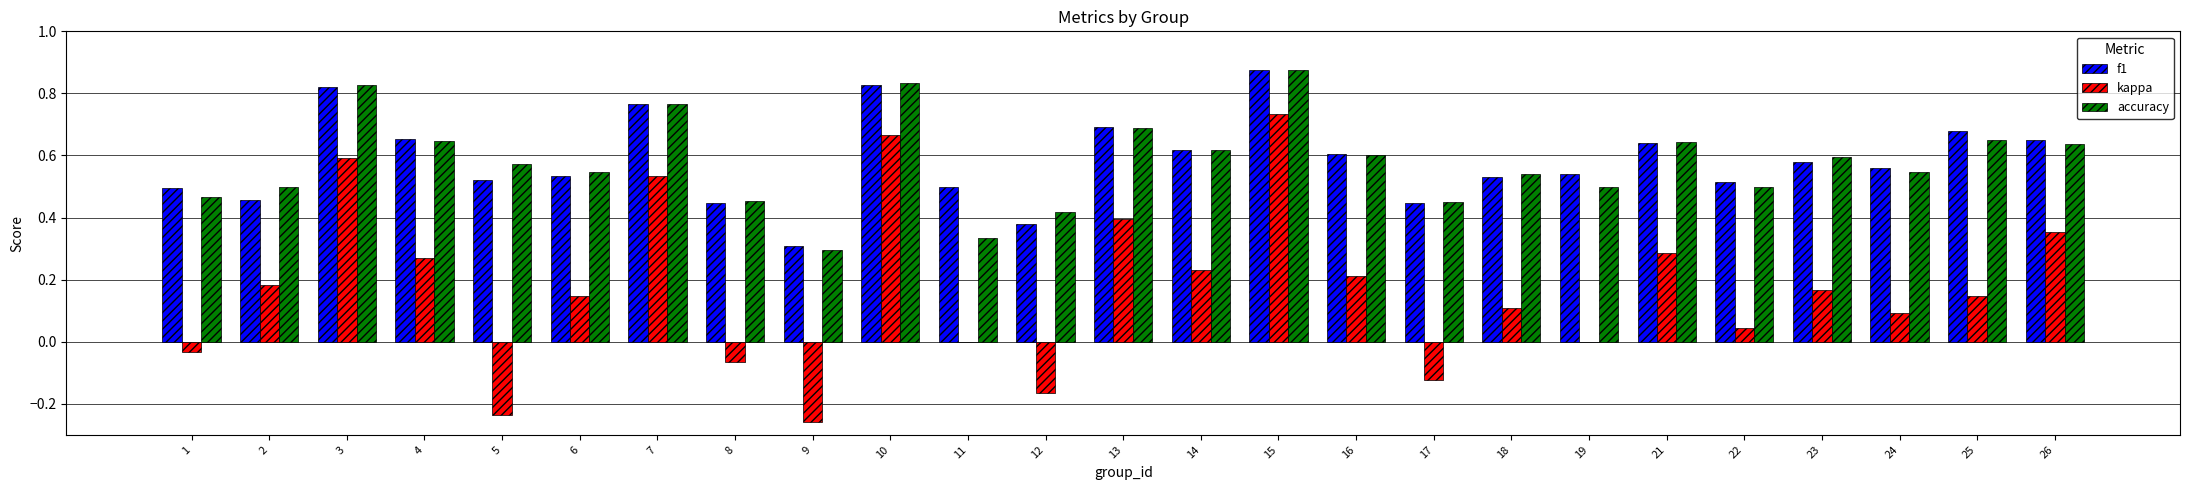

Which series changed the most between 15 and 22?

kappa